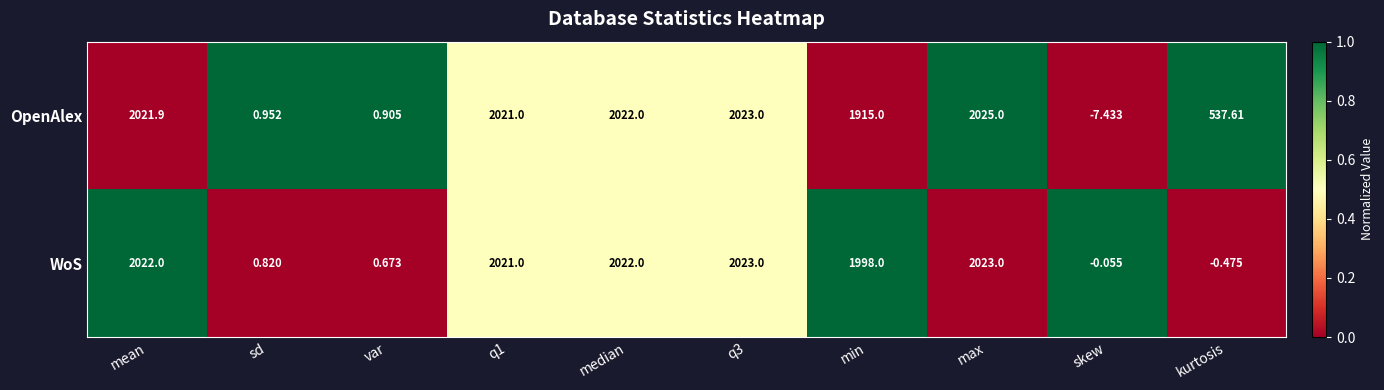

Rank the series by their maximum value, from highest to lowest.

OpenAlex, WoS